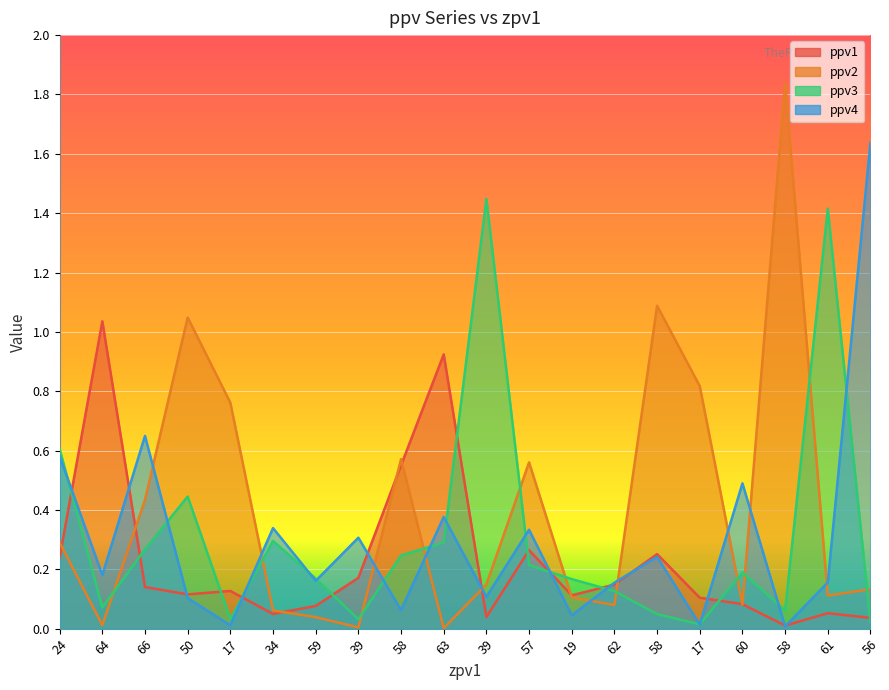

Which series has the largest total across all categories?

ppv2